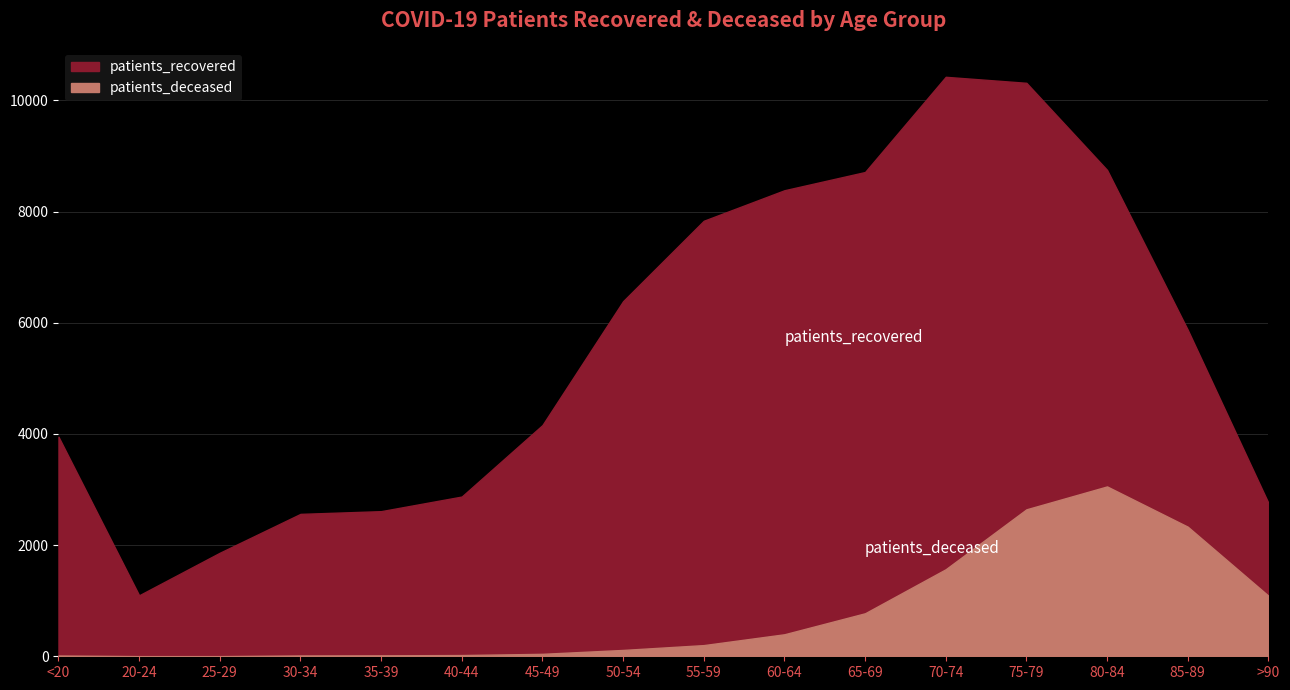

Rank the series by their maximum value, from highest to lowest.

patients_recovered, patients_deceased